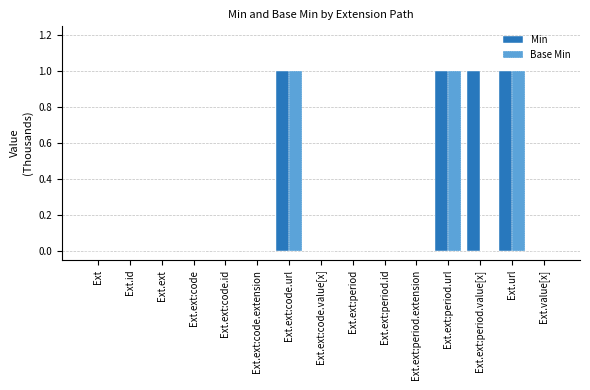

How many data points does each series have?

15